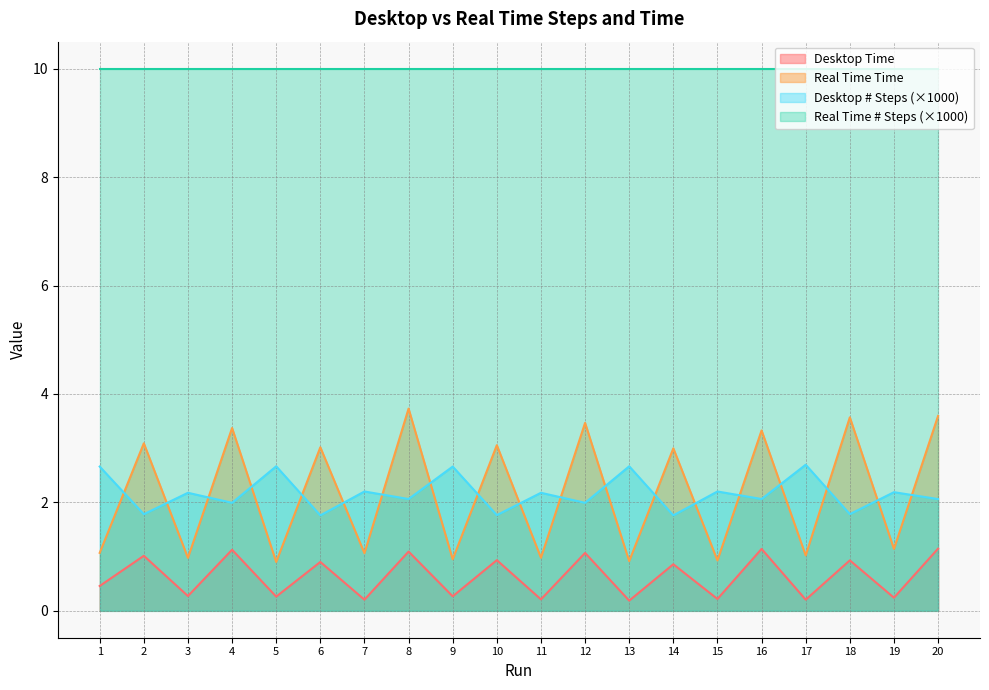

What are all the series names shown in the legend?

Desktop Time, Real Time Time, Desktop # Steps (×1000), Real Time # Steps (×1000)